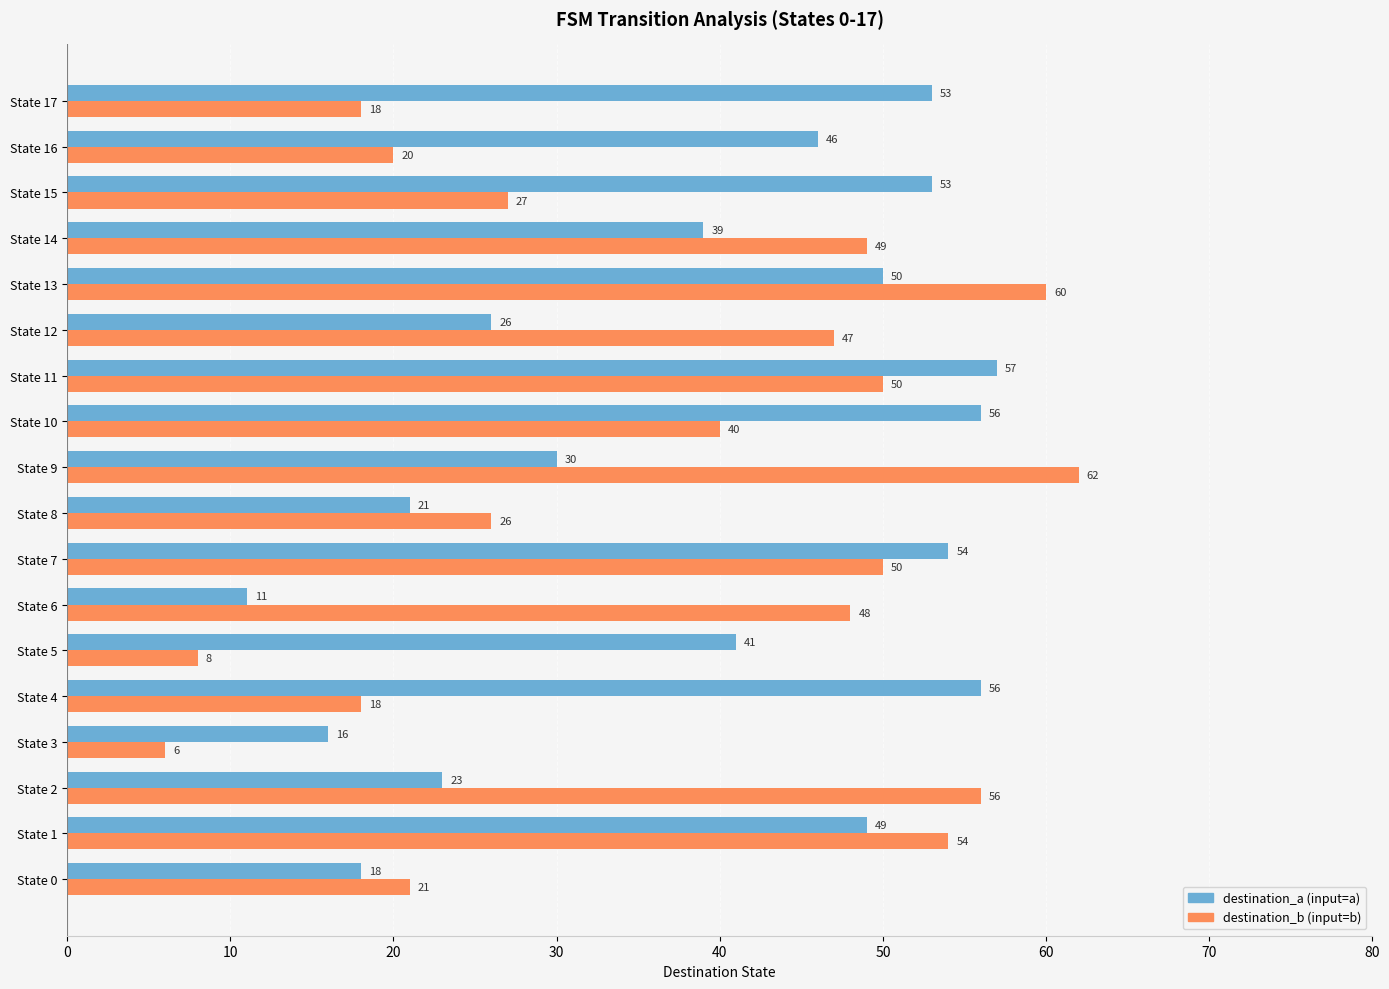

What is the difference between the destination_b (input=b) values at State 13 and State 16?

40